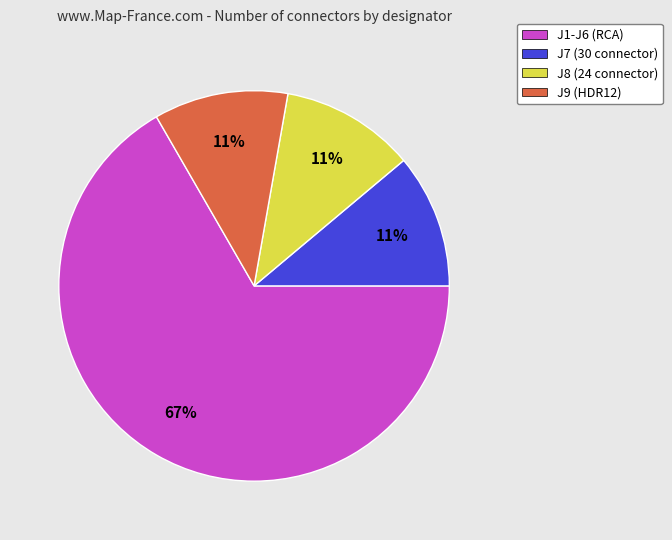

Between J9 (HDR12) and J1-J6 (RCA), which is larger?

J1-J6 (RCA)